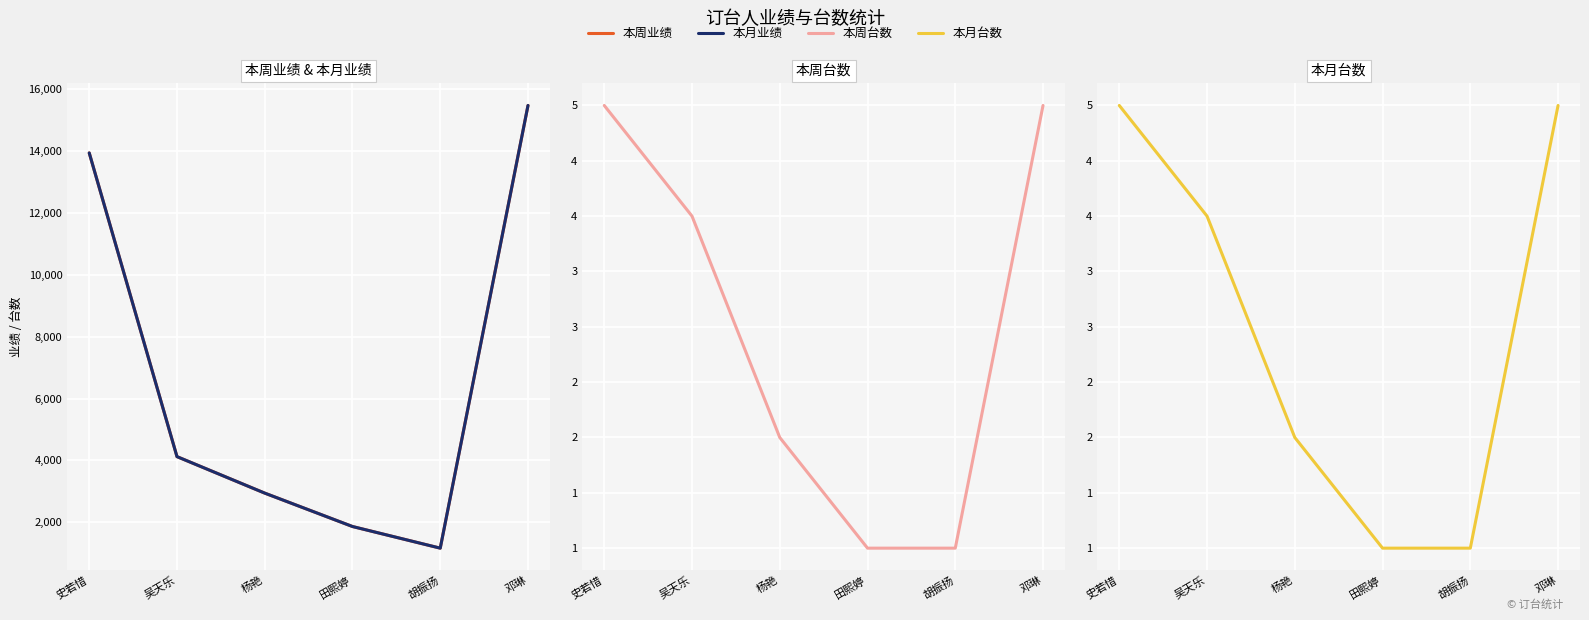

Where is 本周业绩 nearest to the value 8318?

吴天乐